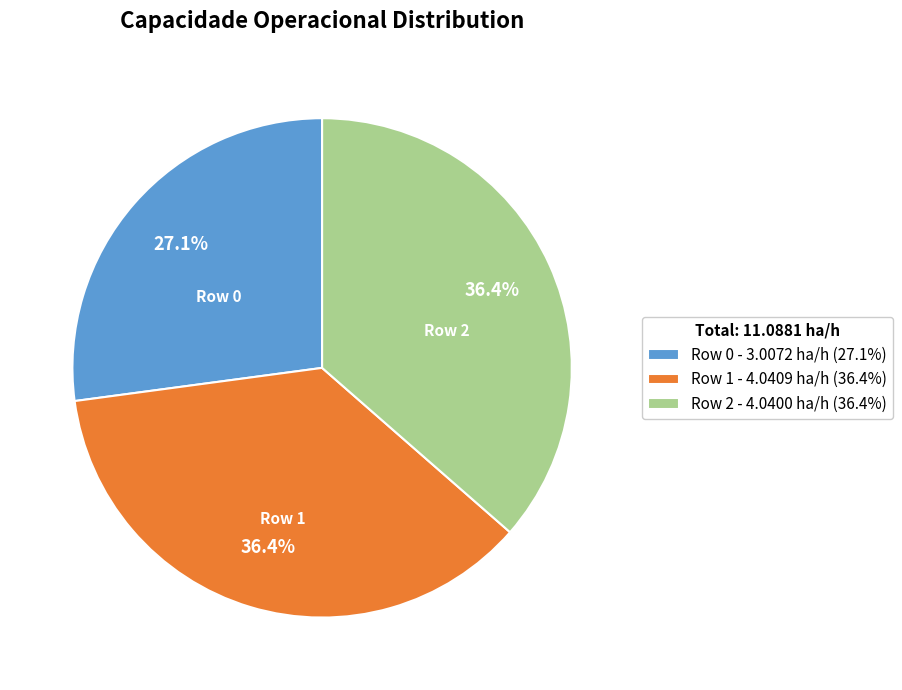

What percentage do Row 0 and Row 1 together represent?

63.6%